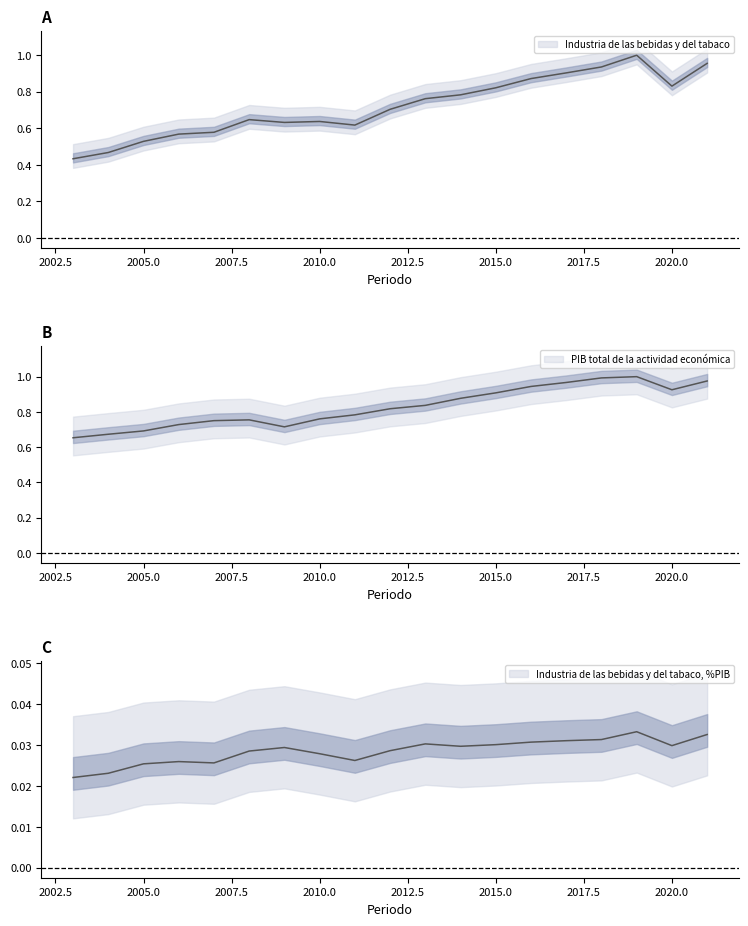

At 2016, list the series in order from largest to smallest.

PIB total de la actividad económica, Industria de las bebidas y del tabaco, Industria de las bebidas y del tabaco, %PIB